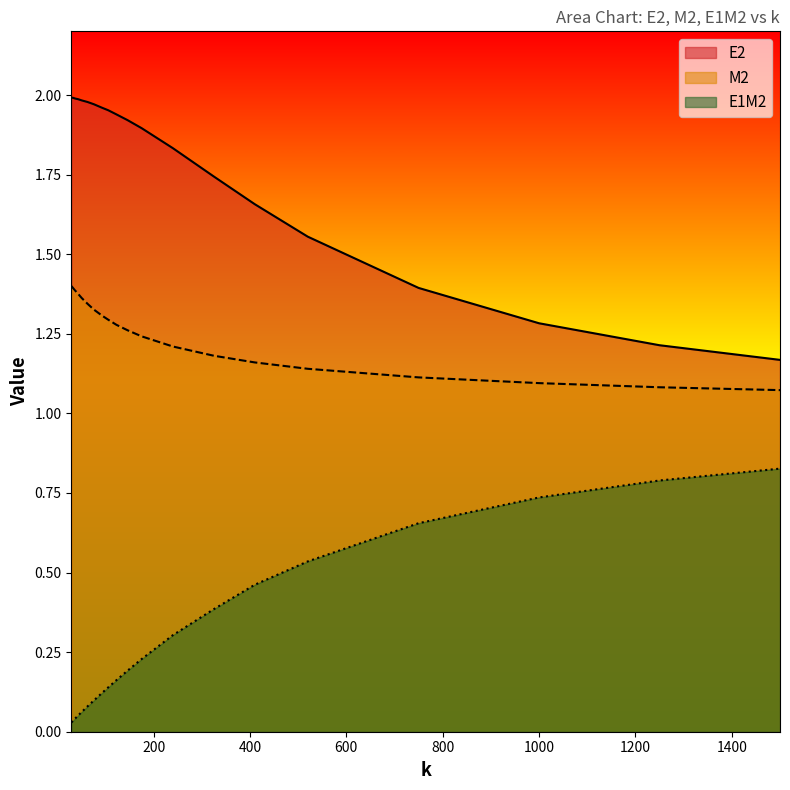

True or false: E1M2 and E2 intersect in this chart.

False